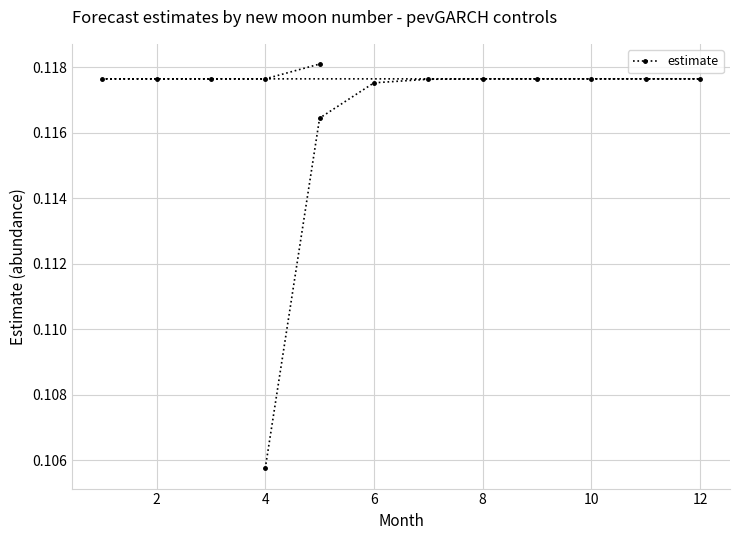

Does the chart display data point markers on the line(s)?

Yes